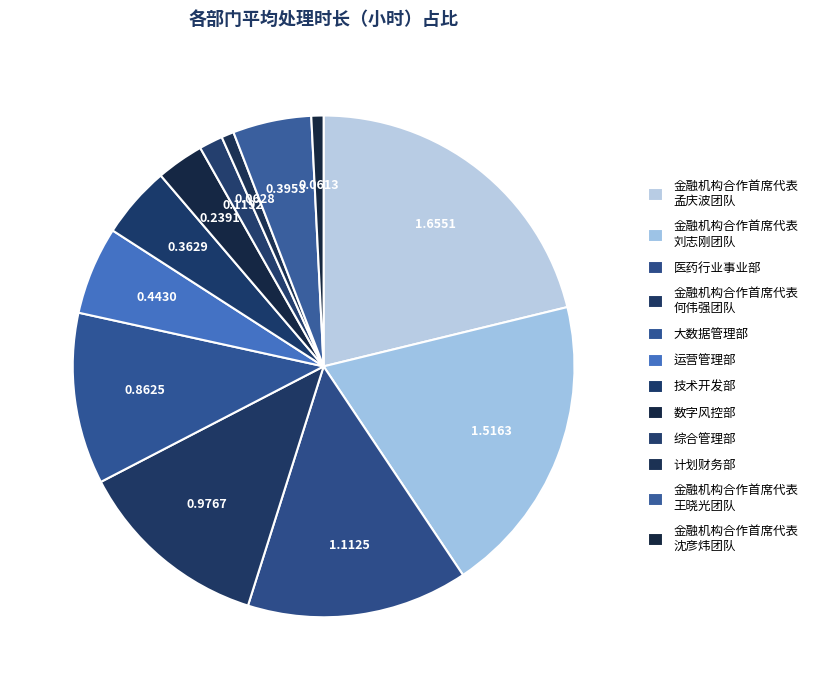

Is there a majority slice in this chart?

No